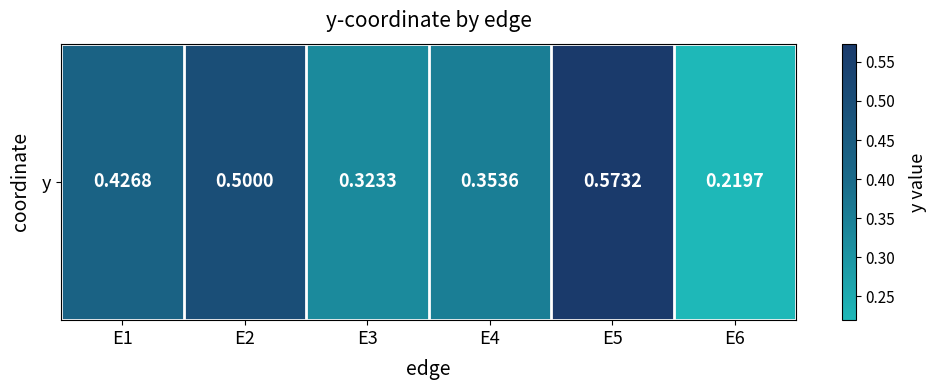

Reading left to right, extract all data points from this chart.

E1=0.4	E2=0.5	E3=0.3	E4=0.4	E5=0.6	E6=0.2